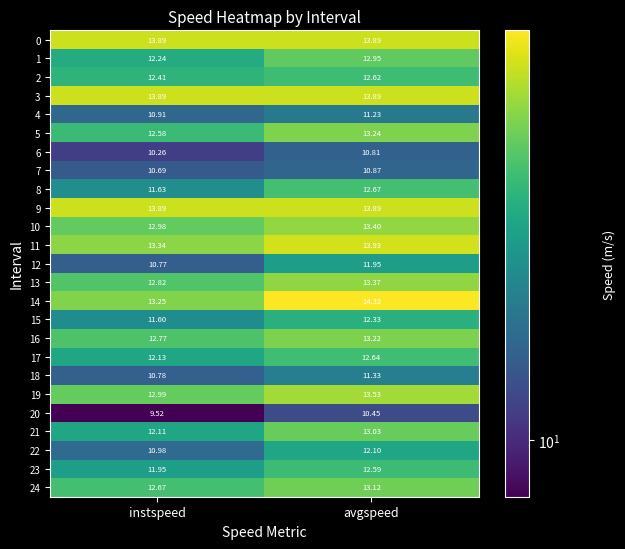

Which category has the highest value in the 17 series?

avgspeed